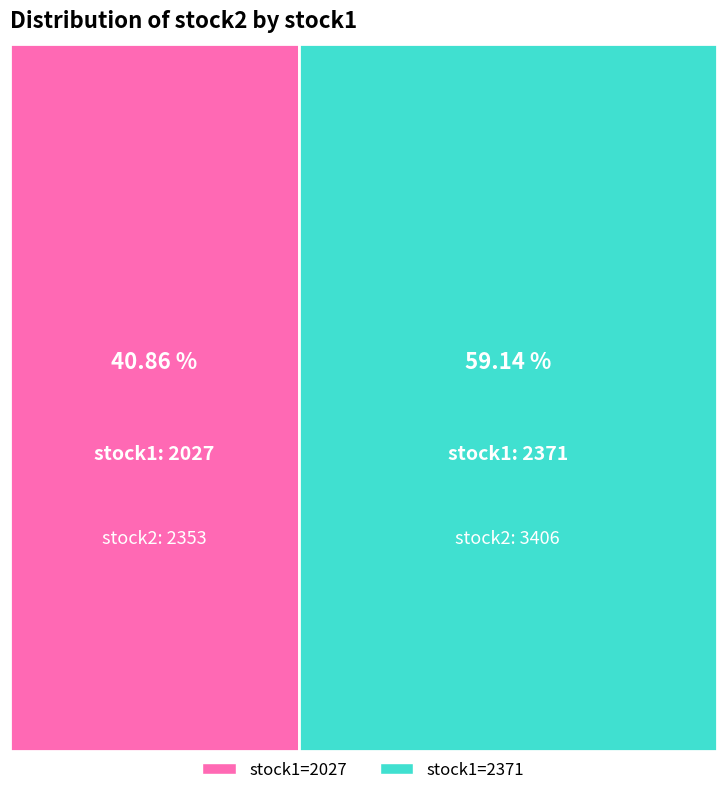

What is the total percentage of 2027 and 2371?

100.0%